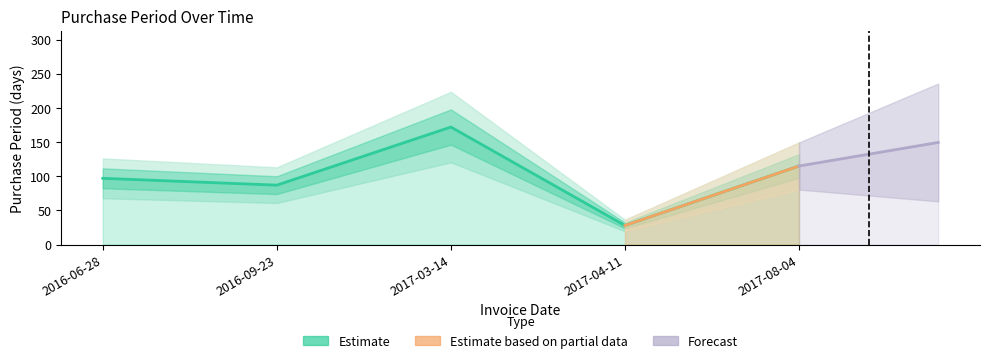

Reading right to left, list all the values displayed in this chart.

2017-08-04=115	2017-04-11=28	2017-03-14=172	2016-09-23=87	2016-06-28=97